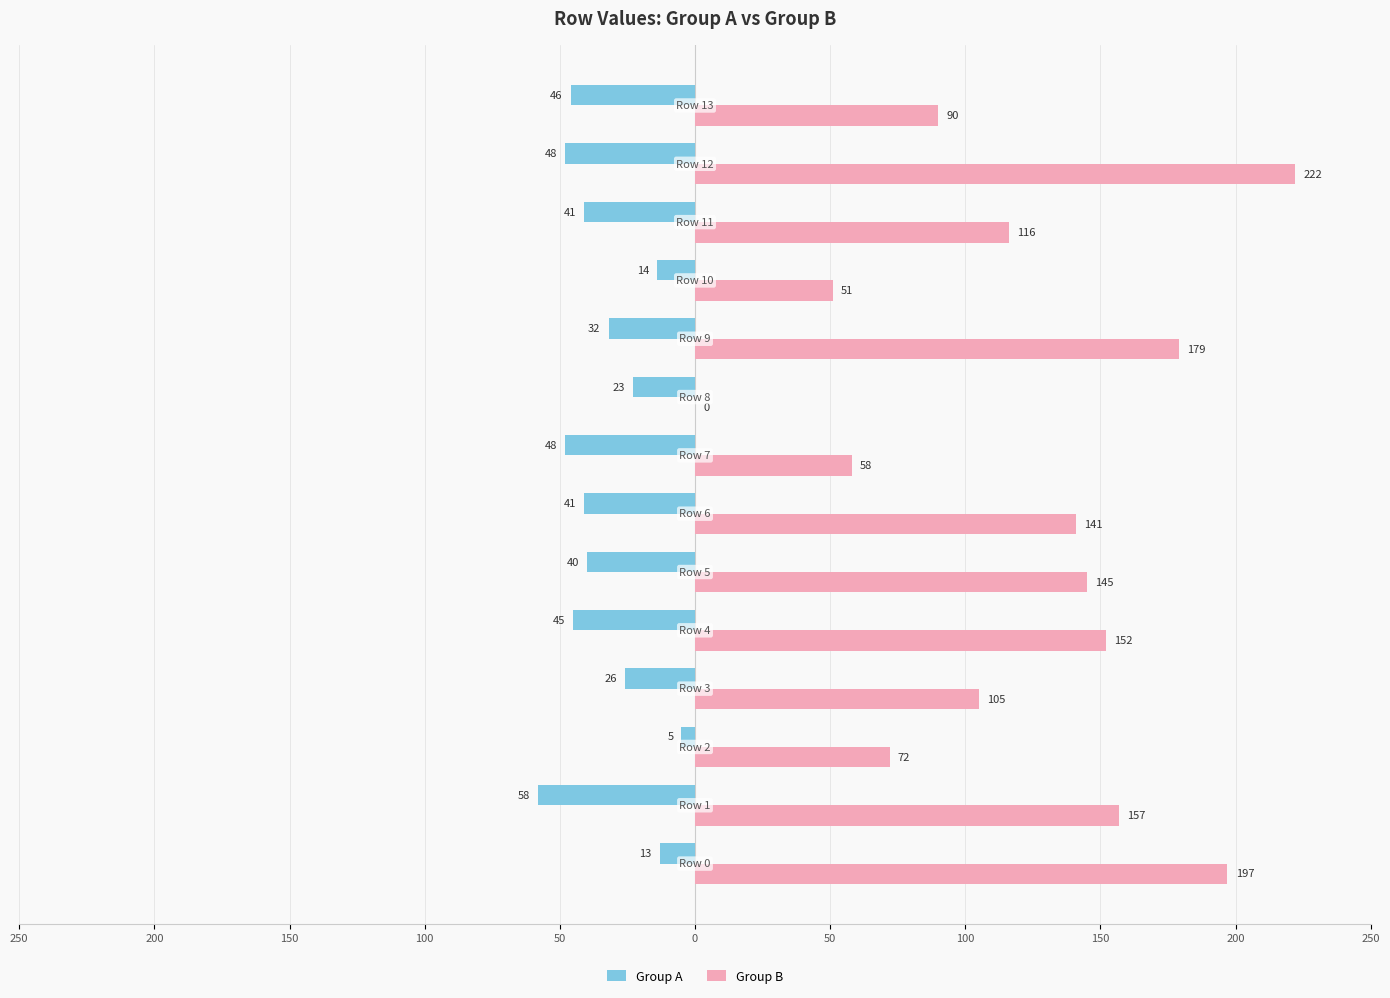

What are all the series names shown in the legend?

Group A, Group B